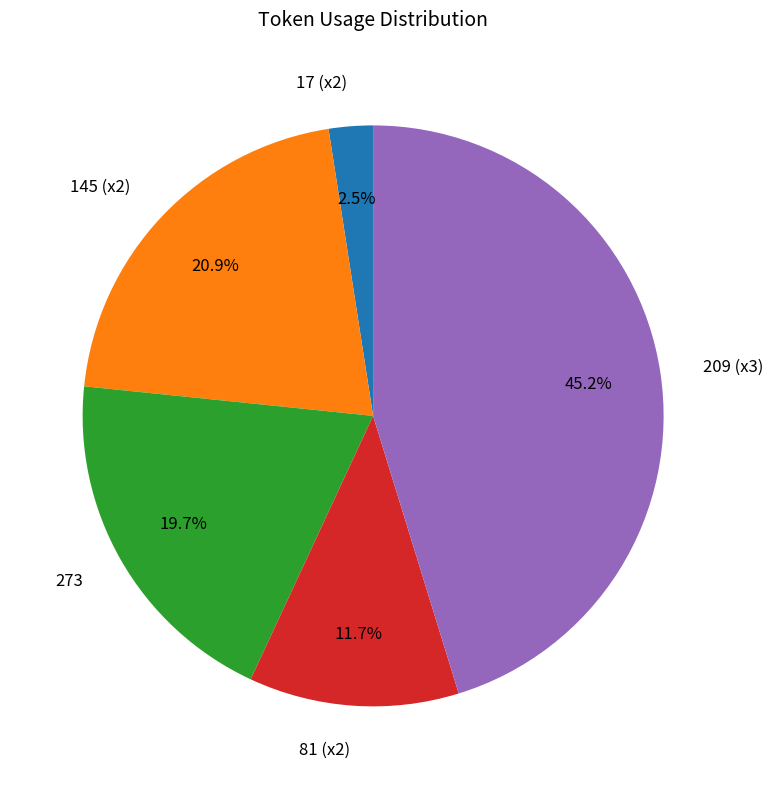

Is there any slice that represents more than half of the pie?

No